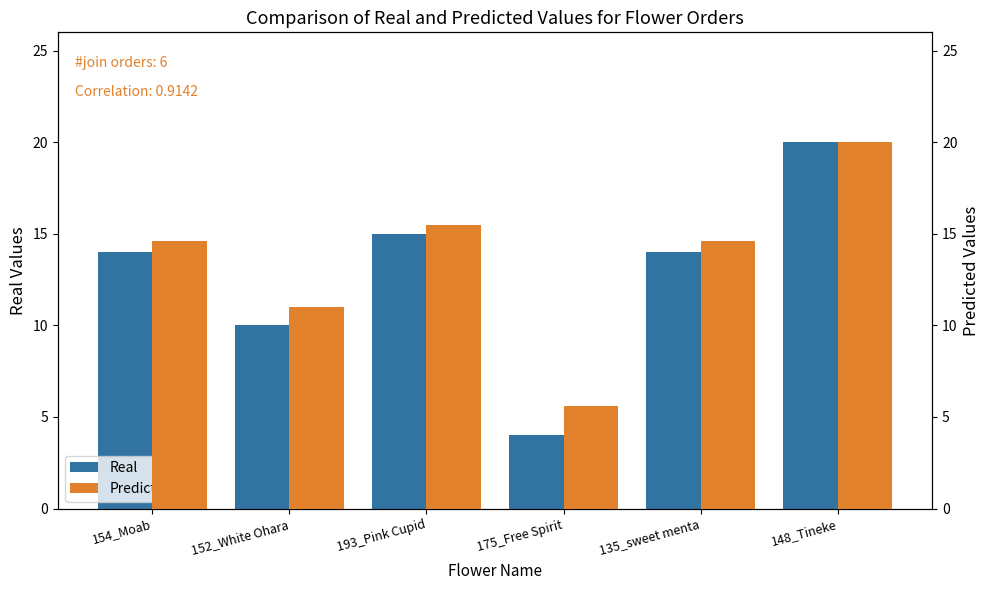

Reading left to right, transcribe all the data shown in this chart.

Real: 14.0	10.0	15.0	4.0	14.0	20.0
Predicted: 14.6	11.0	15.5	5.6	14.6	20.0